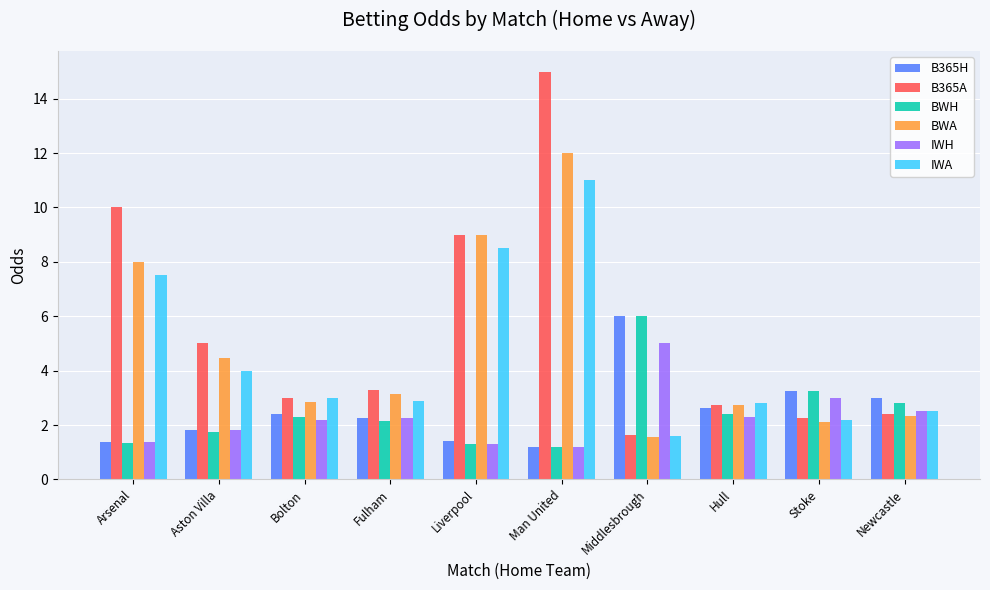

The value of BWA at Stoke is 2.1. True or false?

True